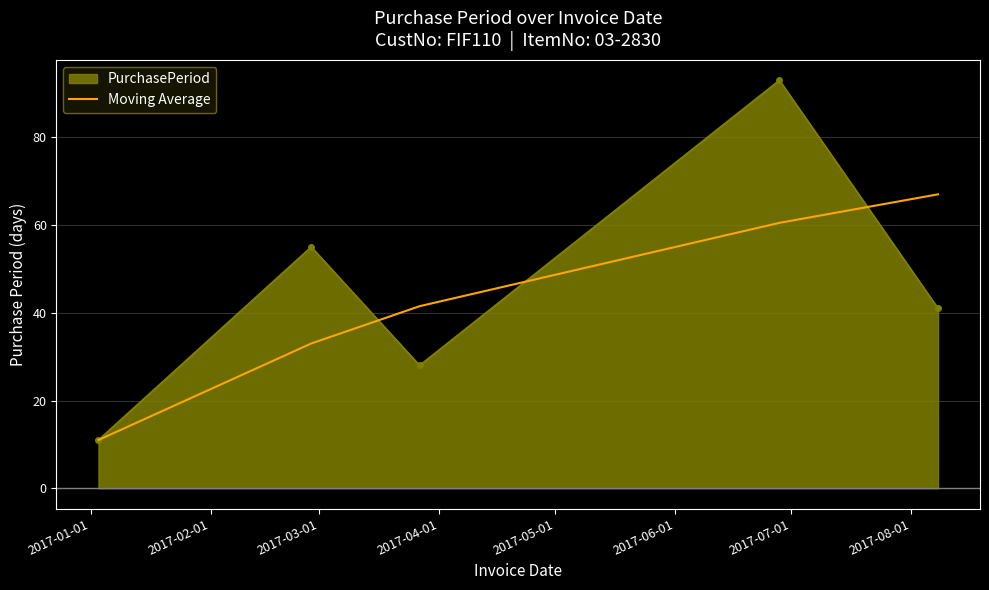

What is the minimum value for PurchasePeriod?

11.0